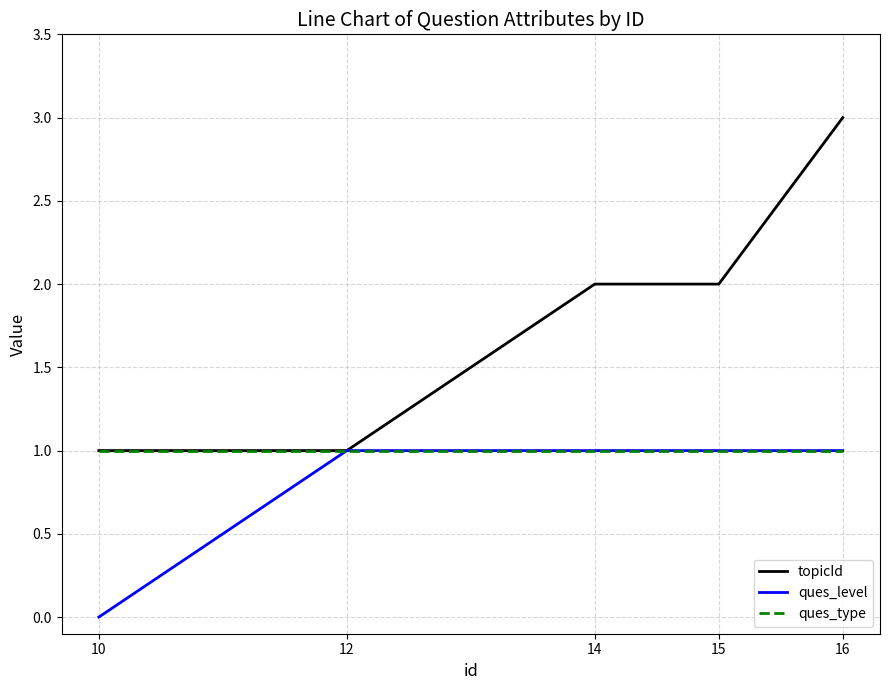

Which series changed the most between 12 and 16?

topicId